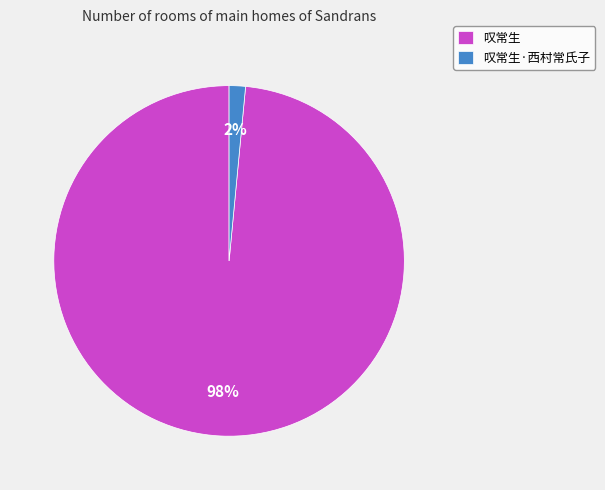

Between 叹常生 and 叹常生·西村常氏子, which is larger?

叹常生